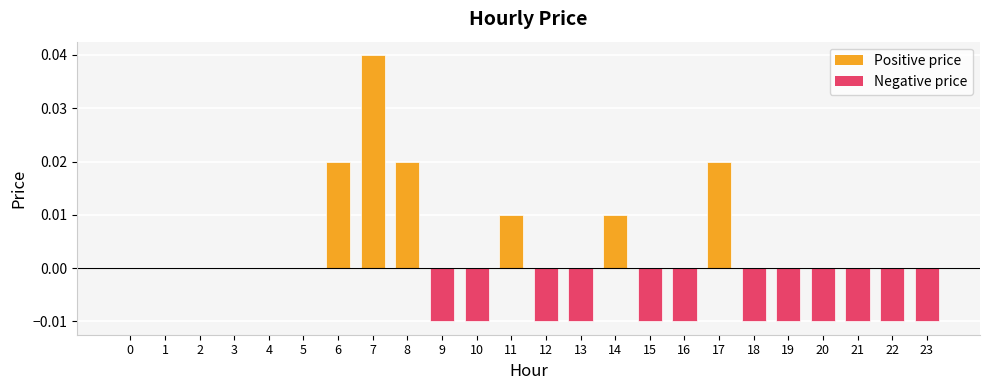

The chart shows a value of 0.0 at 1. True or false?

True